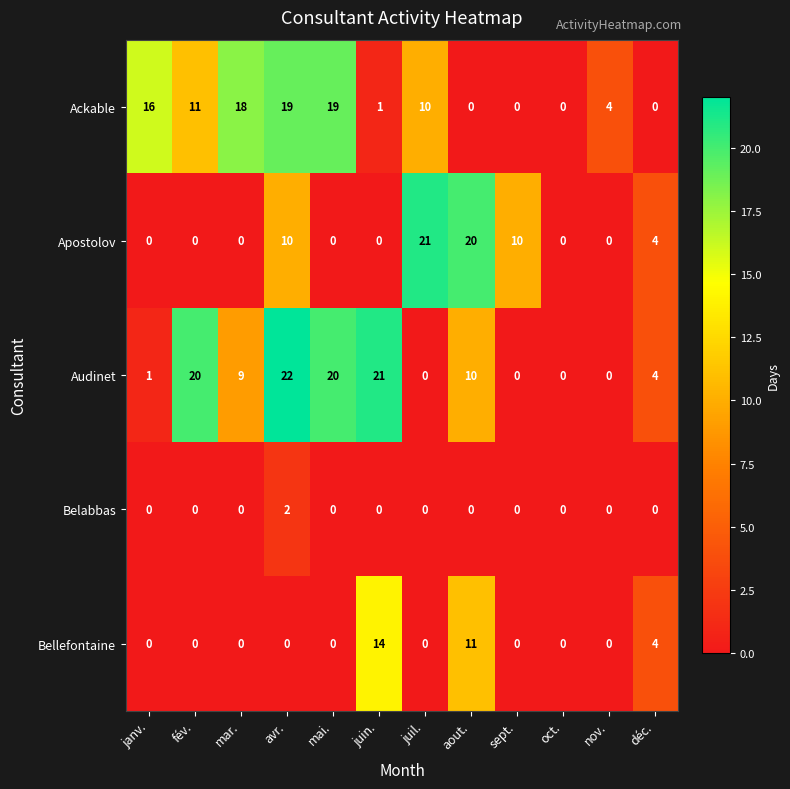

What is the average value of the Ackable series?

8